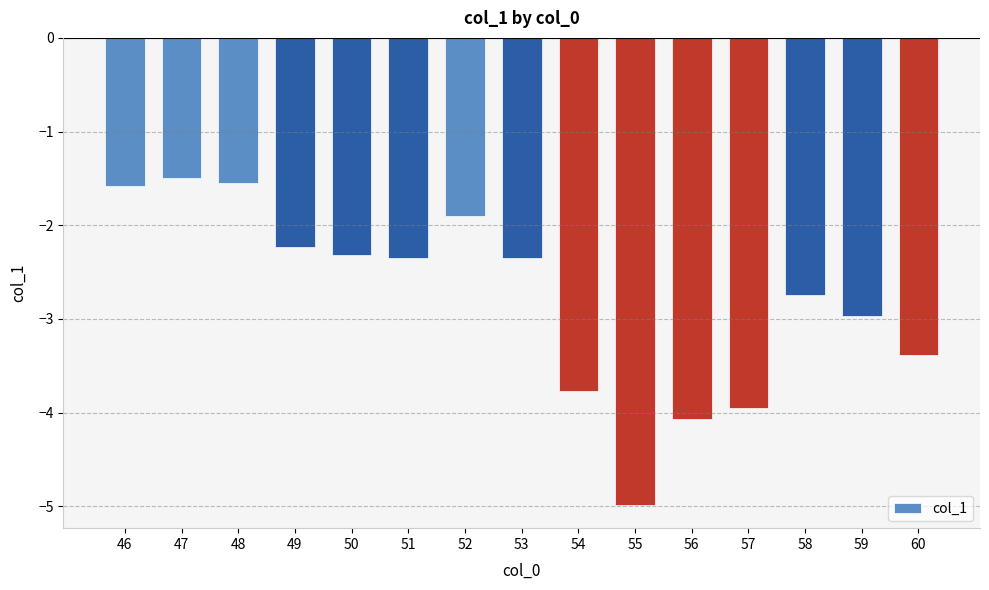

Between 58 and 54, which is larger?

58